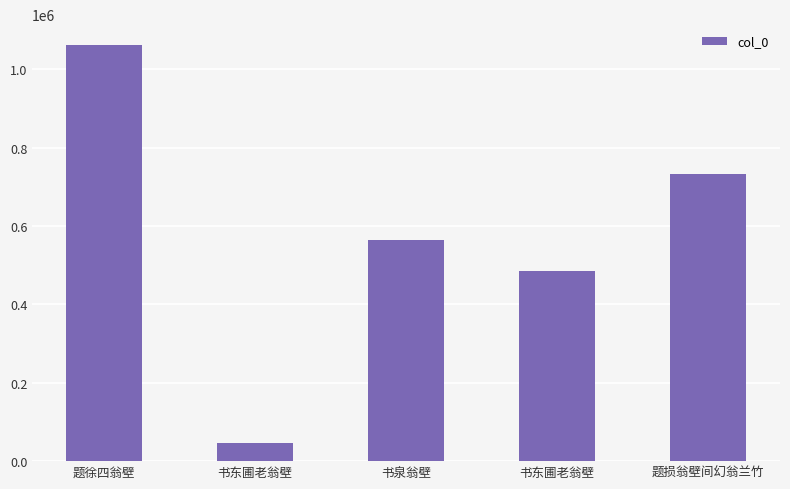

Where does the data first go above 563916?

题徐四翁壁